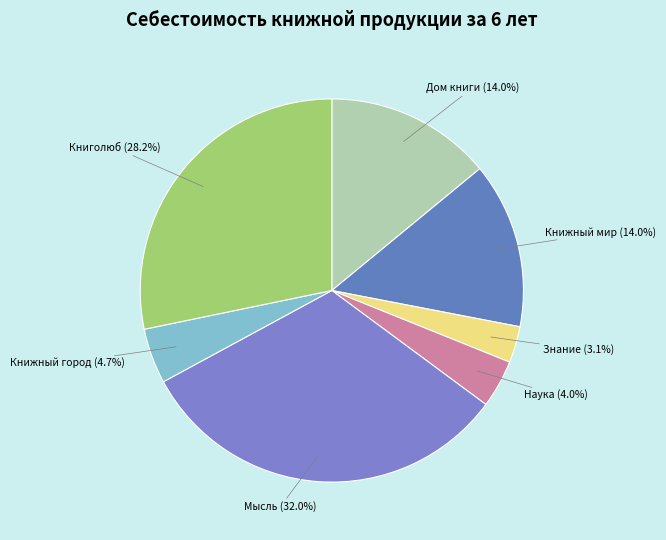

How much of the chart is everything except Книжный мир?

86.0%